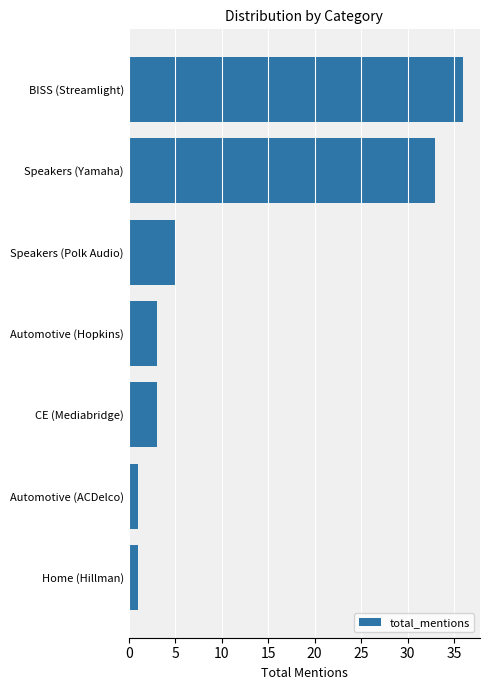

What is the difference between the maximum and minimum values?

35